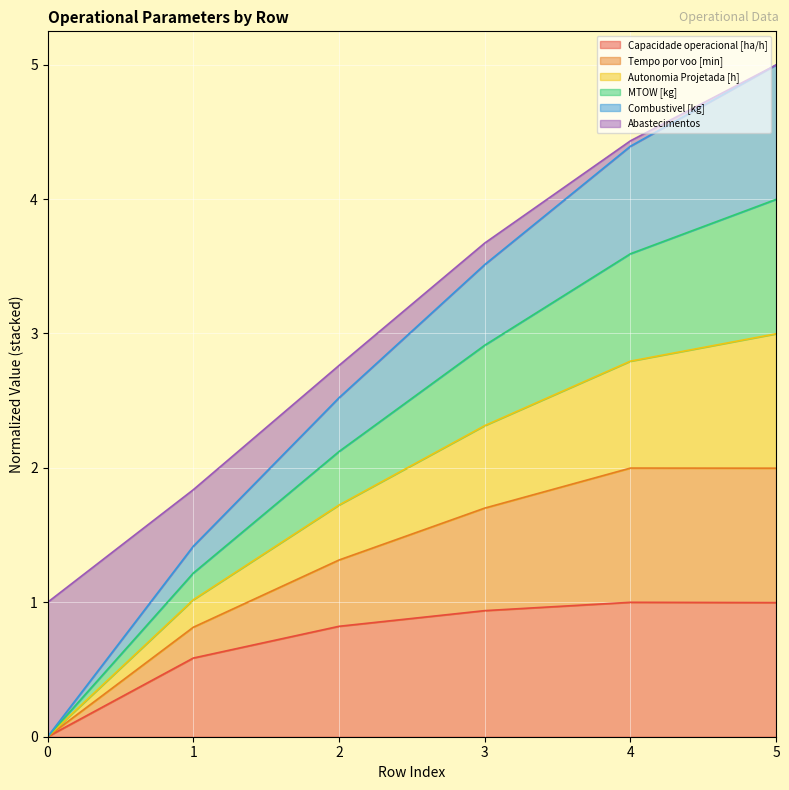

The value of Capacidade operacional [ha/h] at 3 is 1.5. True or false?

False